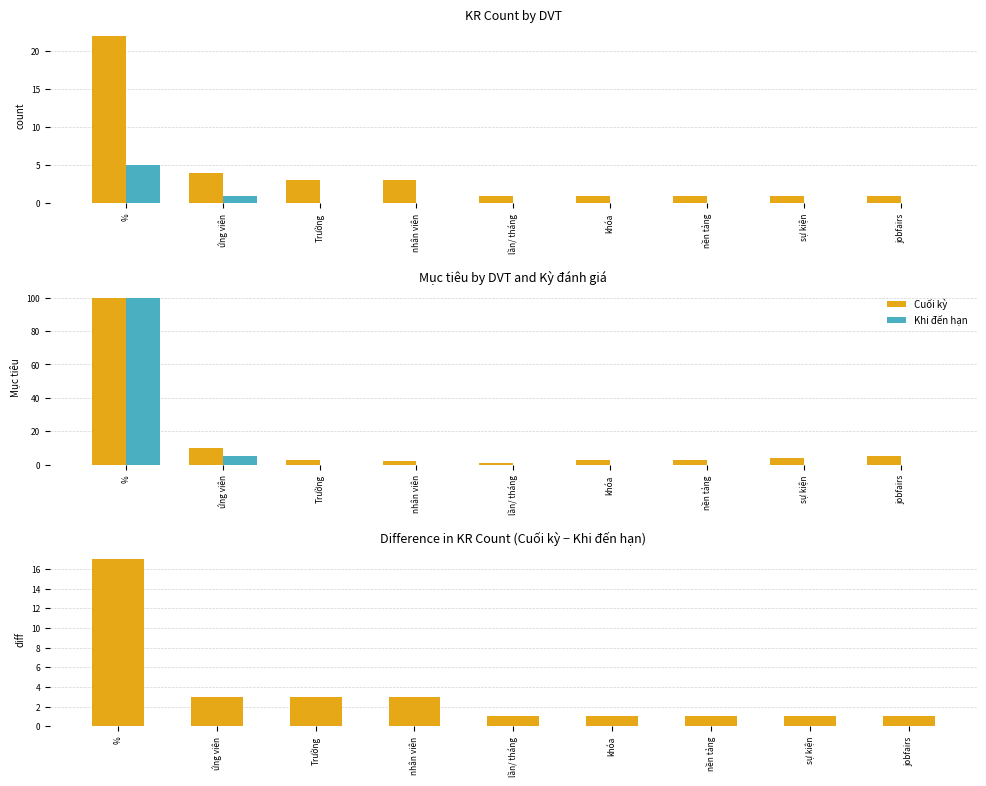

What is the sum of all Khi đến hạn values?

105